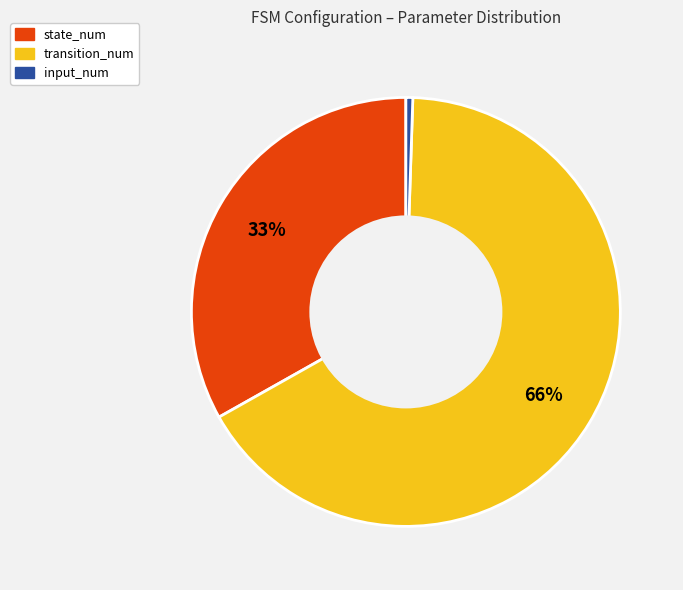

What is the majority slice?

transition_num